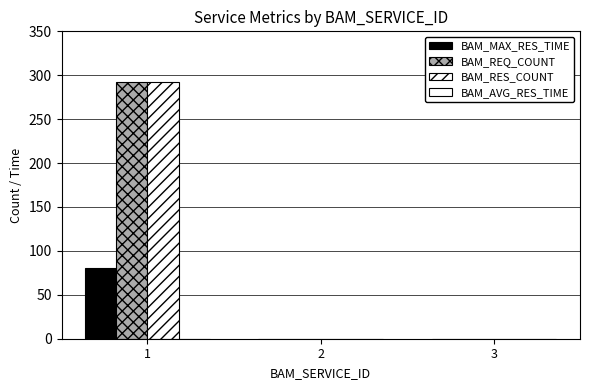

At which category does the chart reach its peak across all series?

1